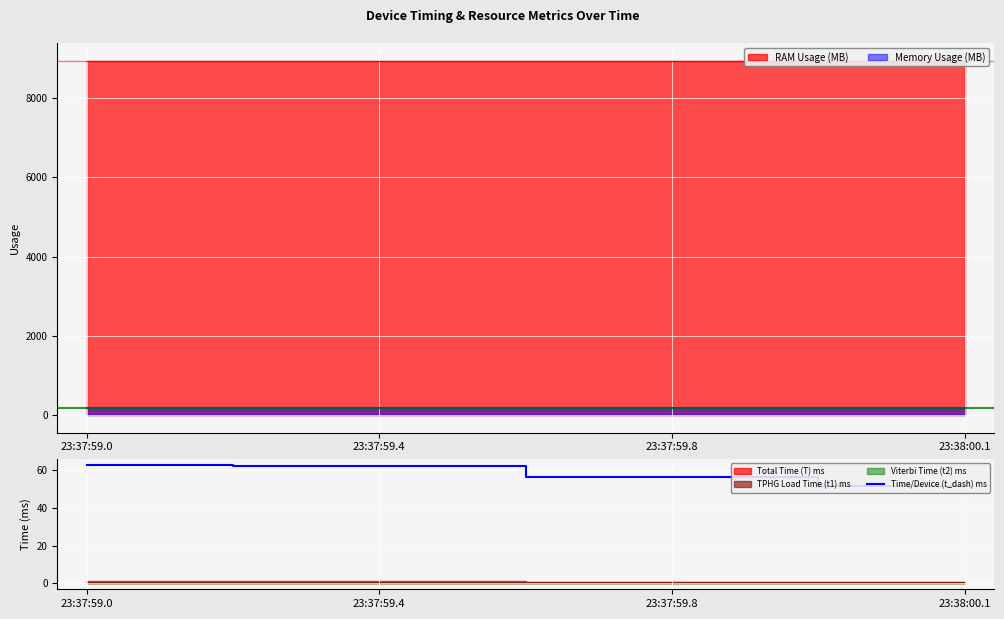

Read the value at 23:37:59.8.

56.0